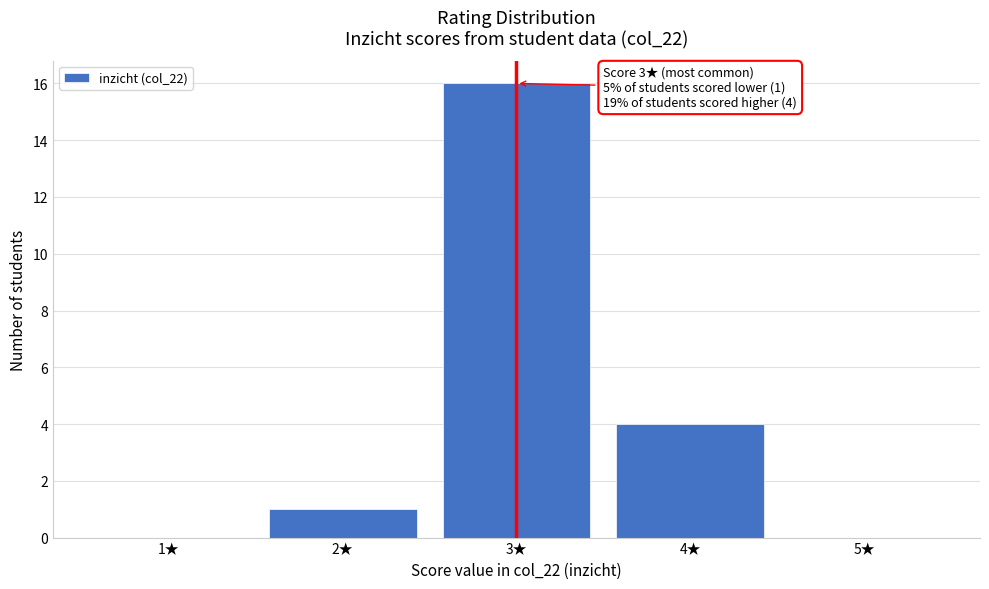

Reading right to left, transcribe all the data shown in this chart.

5★=0	4★=4	3★=16	2★=1	1★=0